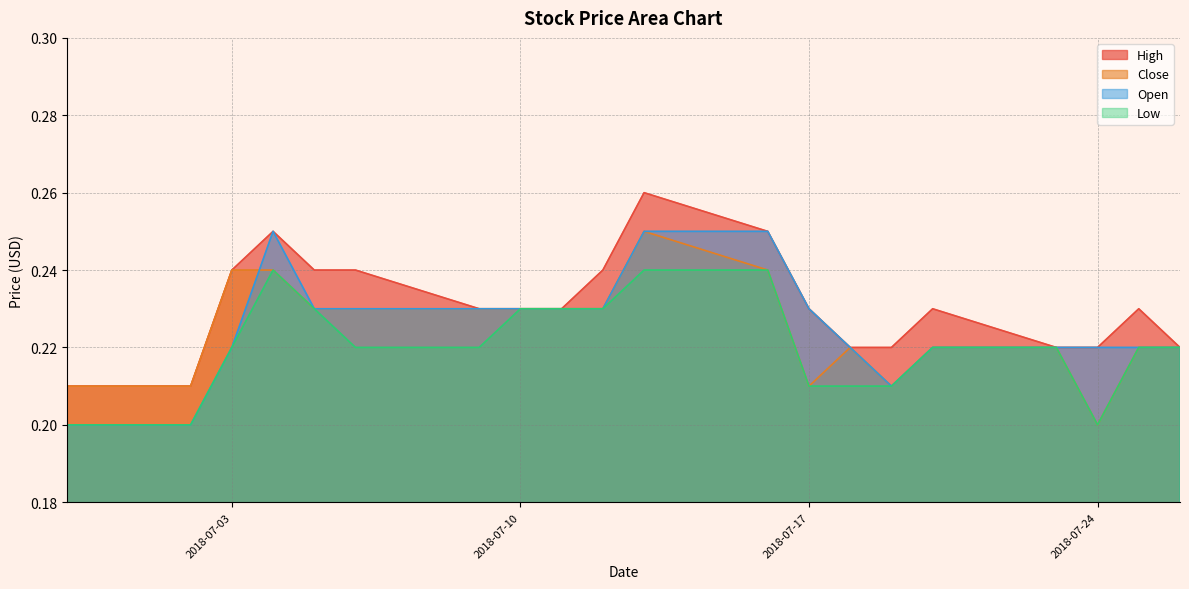

What is the total value across all series at 2018-07-02?

0.8